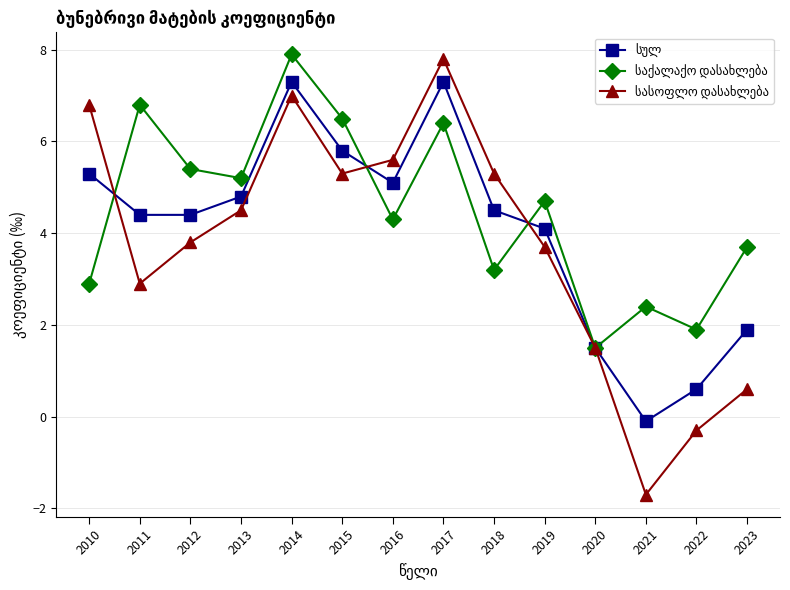

How many data points does each series have?

14